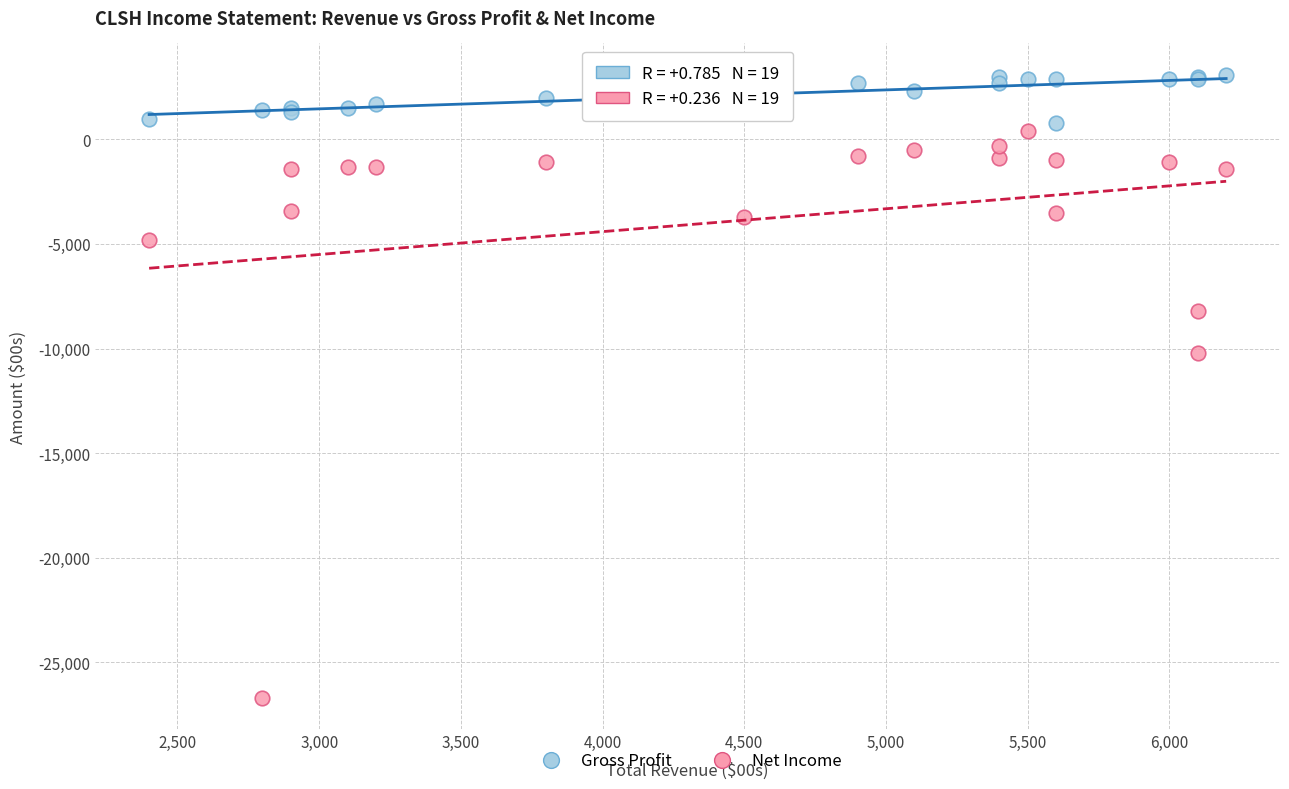

Which series has the widest spread of Y values?

Net Income